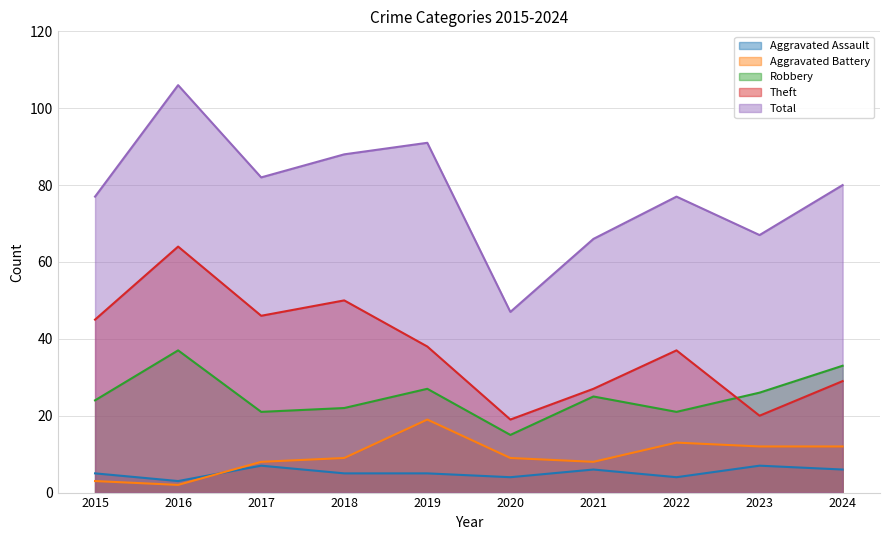

List the labels in order of Aggravated Assault value, largest first.

2017, 2023, 2021, 2024, 2015, 2018, 2019, 2020, 2022, 2016